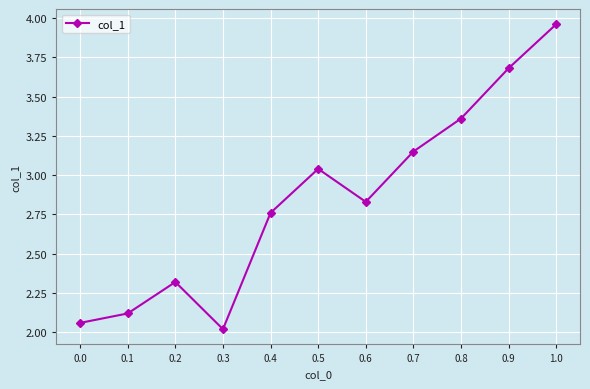

What is the difference between the maximum and minimum values?

1.9